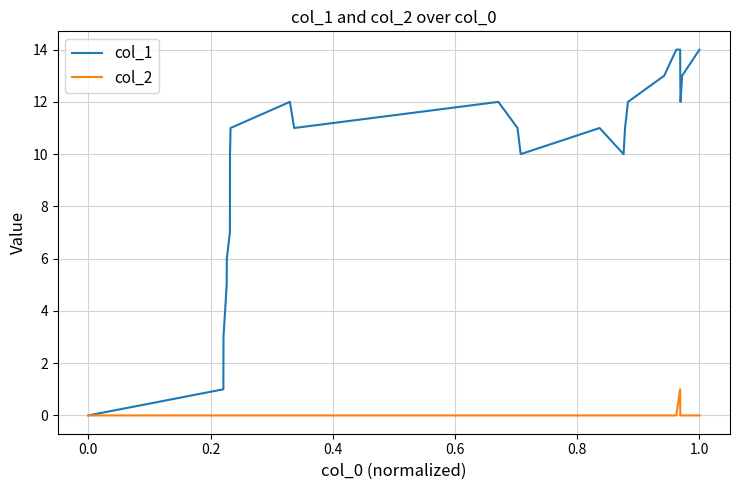

List the series in order of their peak value, lowest first.

col_2, col_1